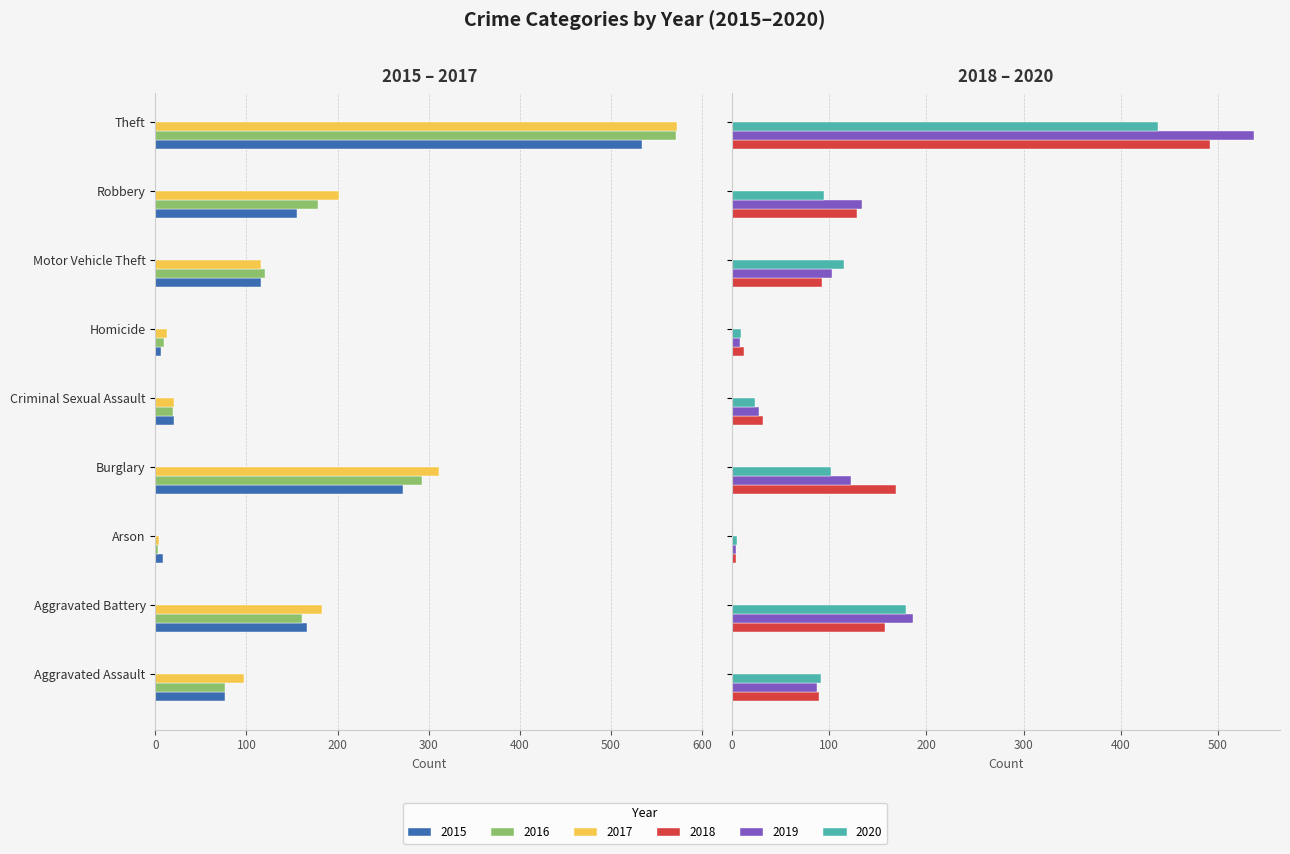

The value of 2017 at Criminal Sexual Assault is 13. True or false?

False